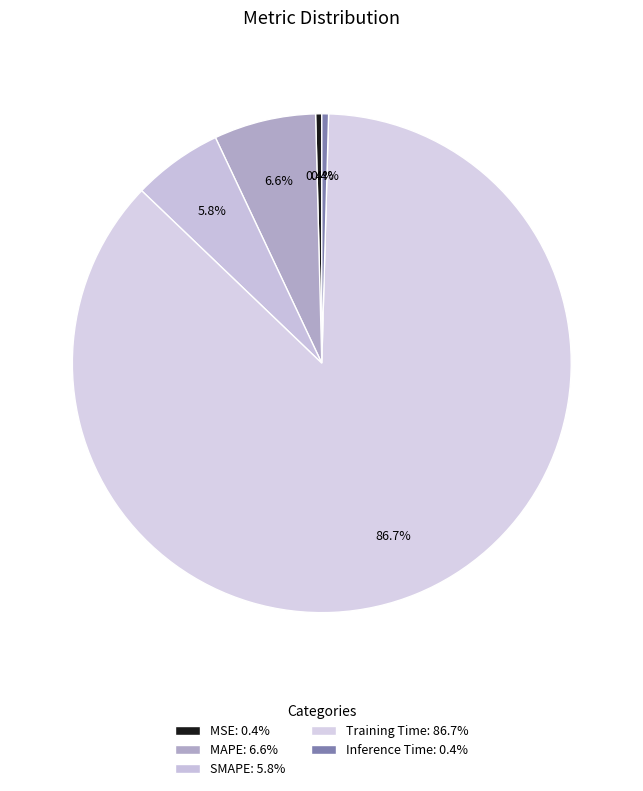

Does Training Time account for over 50% of the chart?

Yes